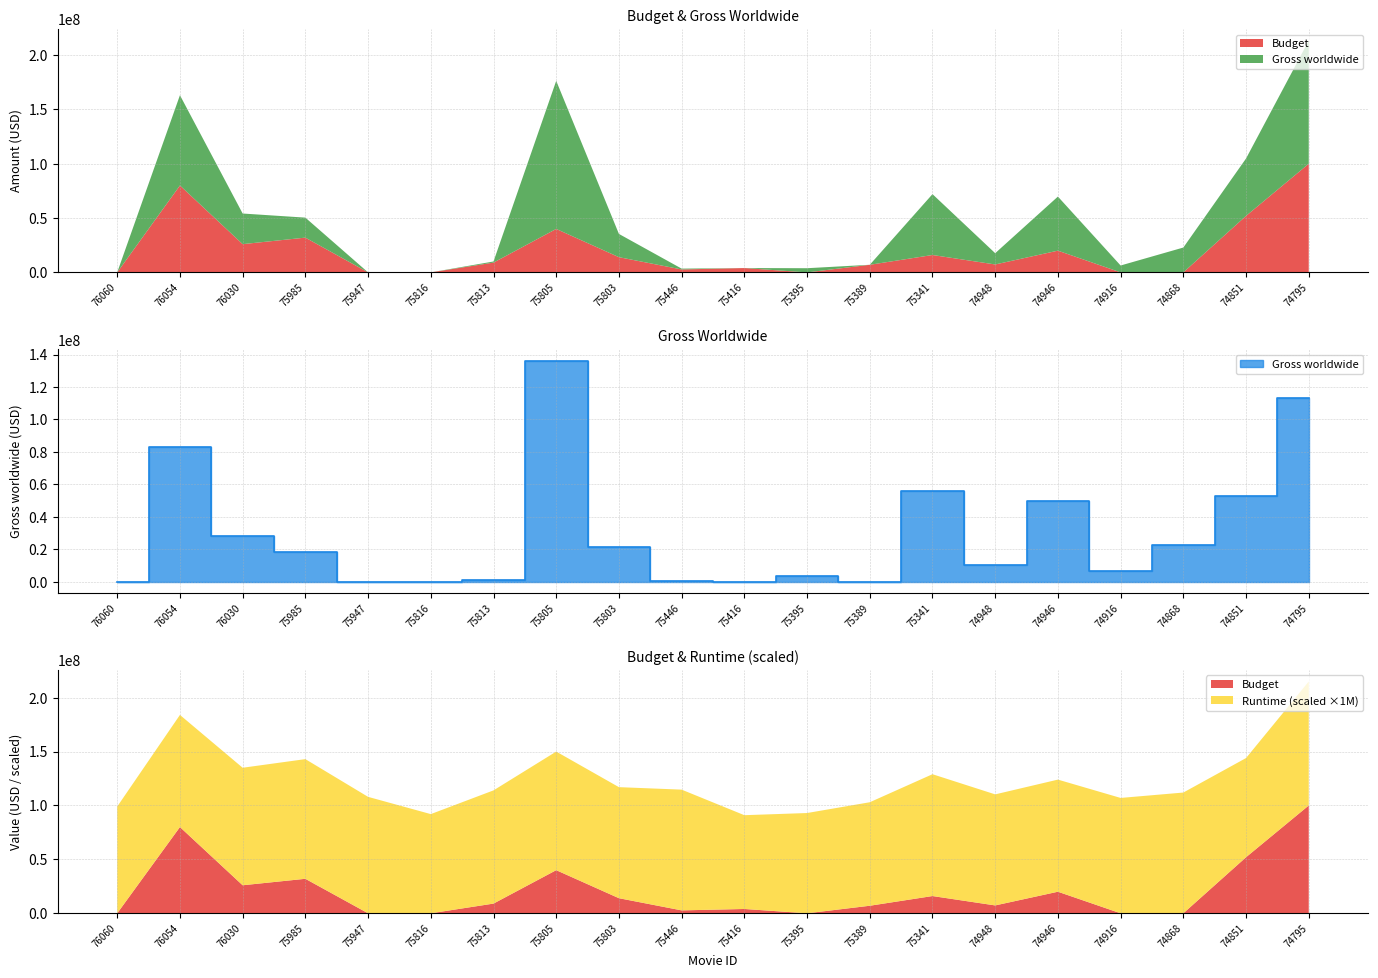

At which category is the sum across all series the highest?

74795